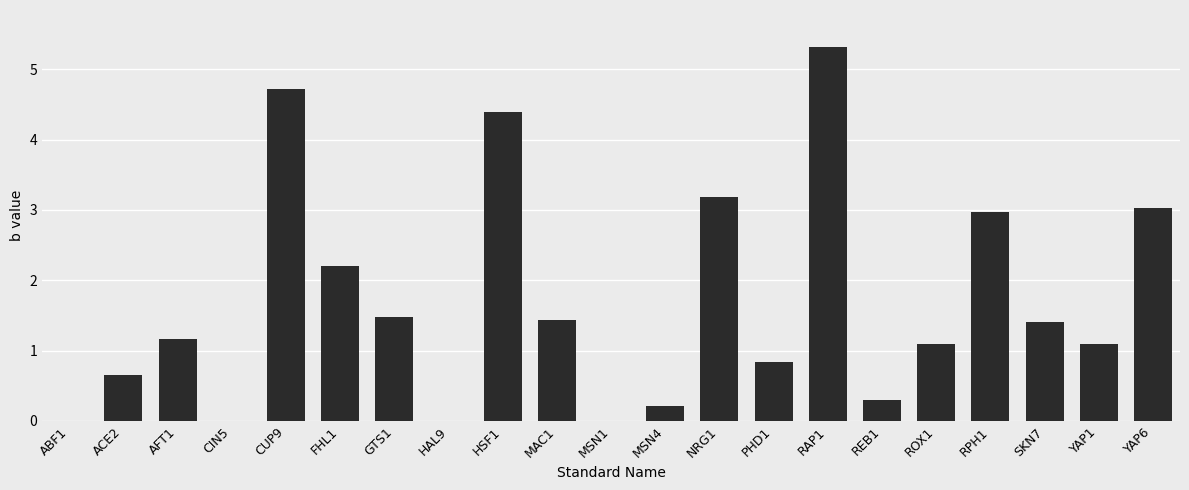

What is the sum of the values at SKN7 and NRG1?

4.6